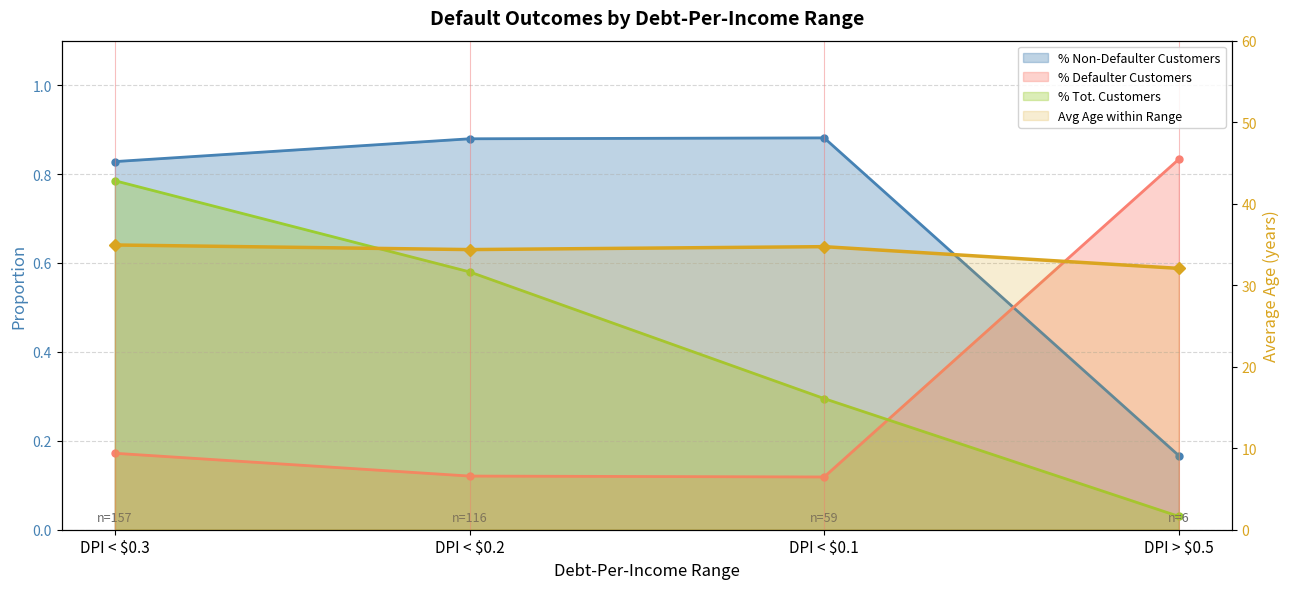

Which series has the widest spread of values?

Avg Age within Range